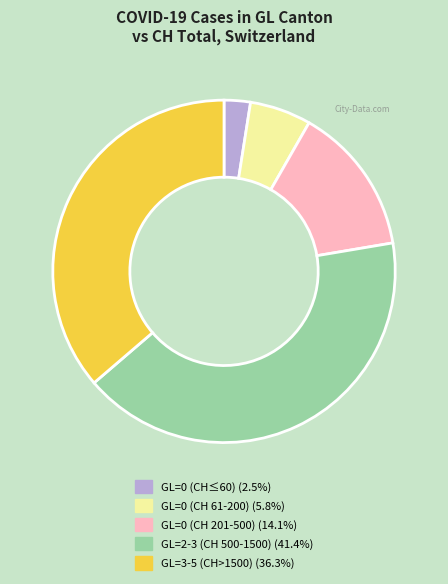

Is there a majority slice in this chart?

No